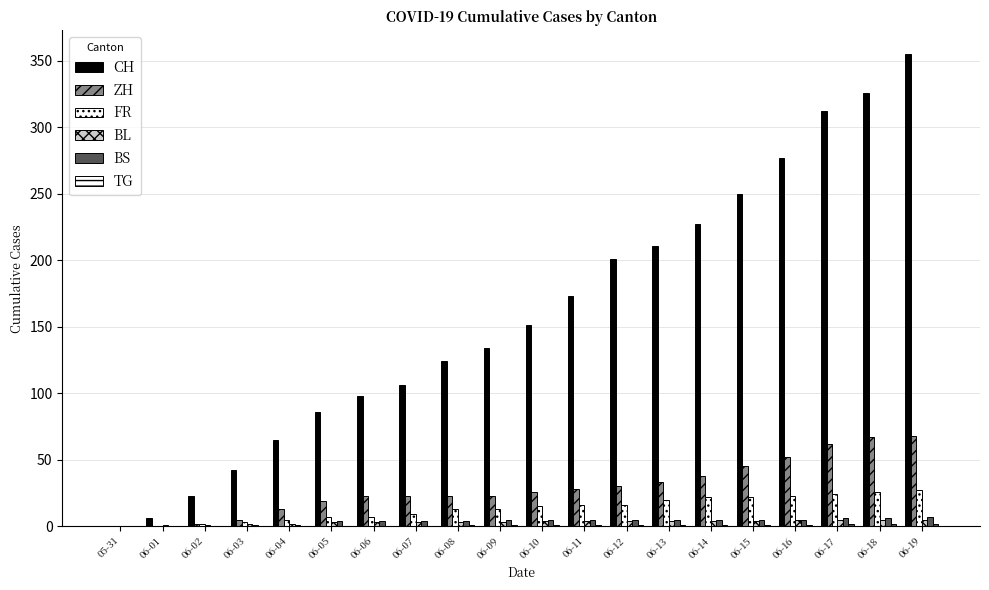

Are the bars grouped side by side (vs. stacked)?

Yes